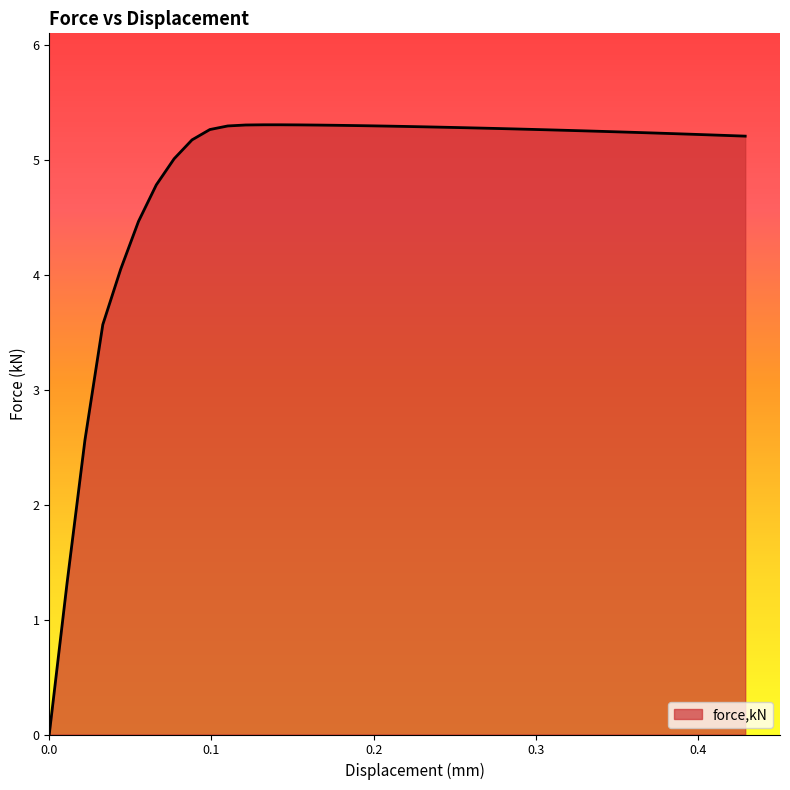

What is the difference between the maximum and minimum values?

5.3